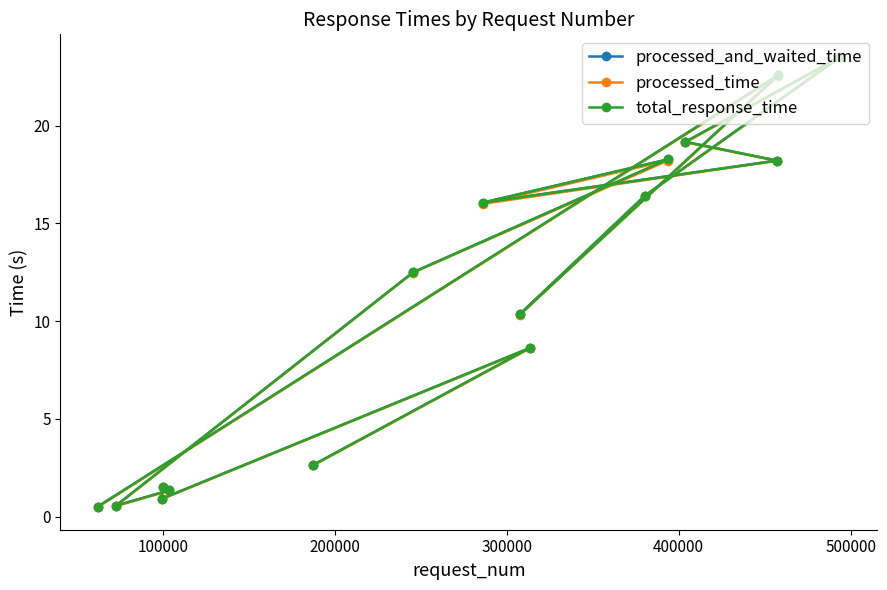

What are all the series names shown in the legend?

processed_and_waited_time, processed_time, total_response_time